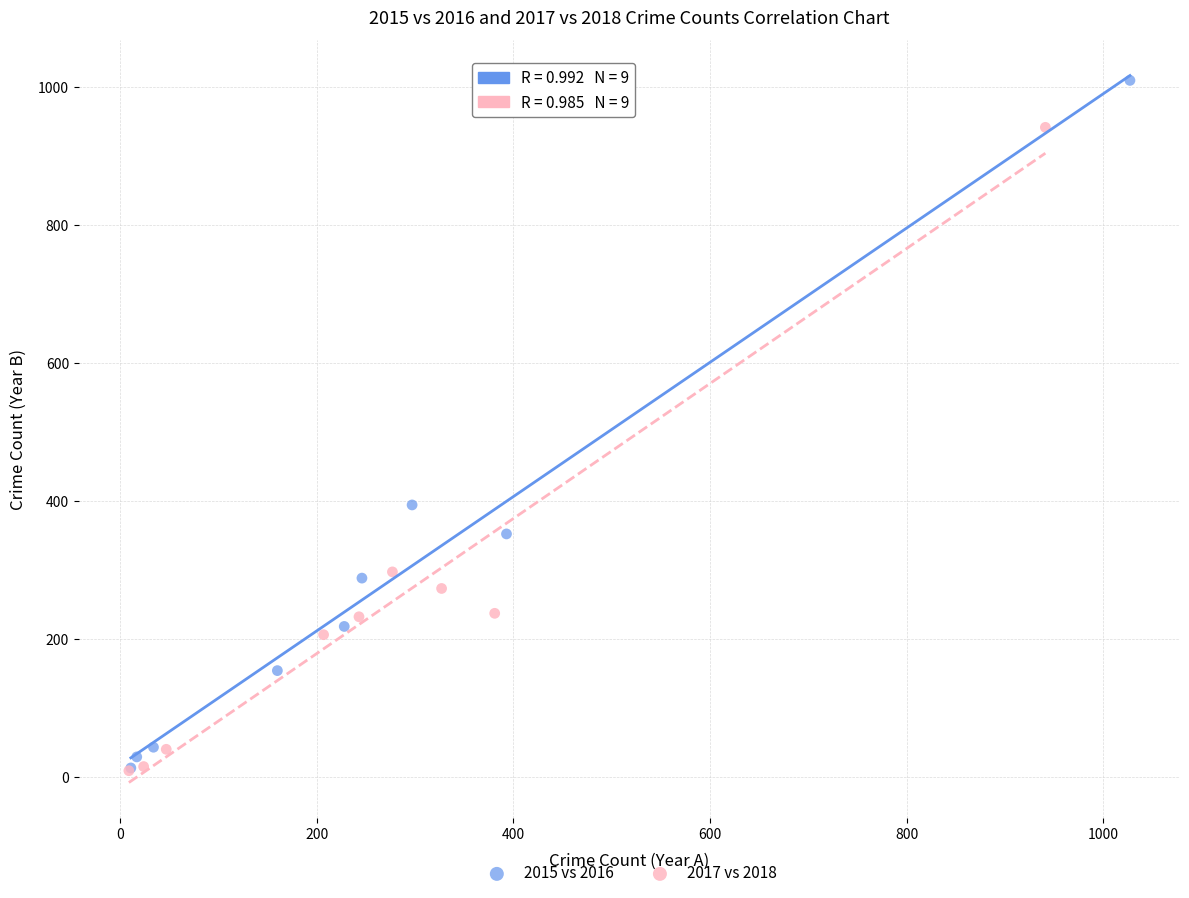

Which series reaches the maximum Y coordinate?

2015 vs 2016